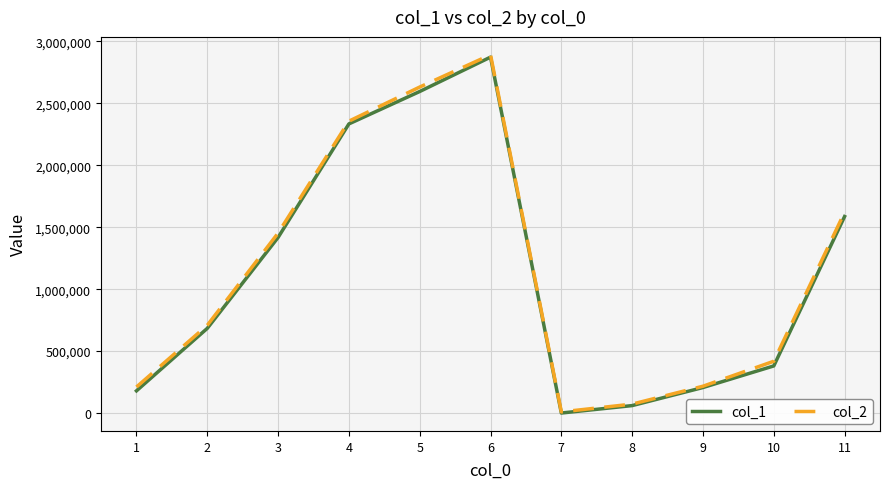

What is the difference between the maximum and minimum values in the col_1 series?

2873525